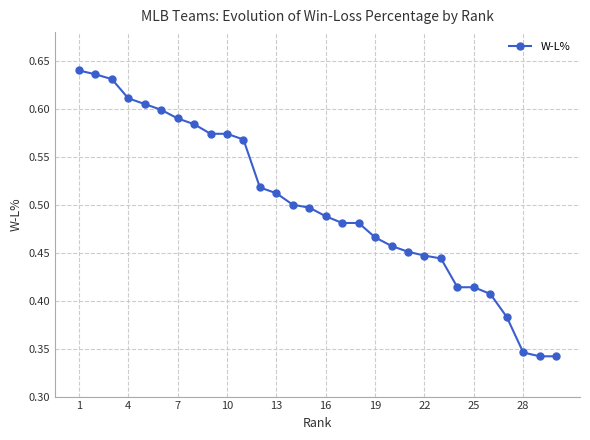

What is the sum of all values?

15.0